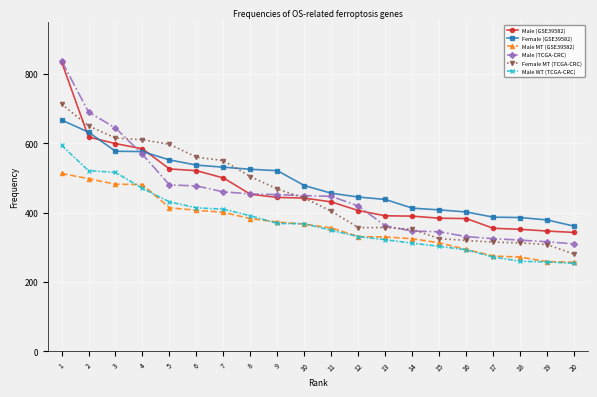

True or false: Female MT (TCGA-CRC) and Male MT (GSE39582) intersect in this chart.

False